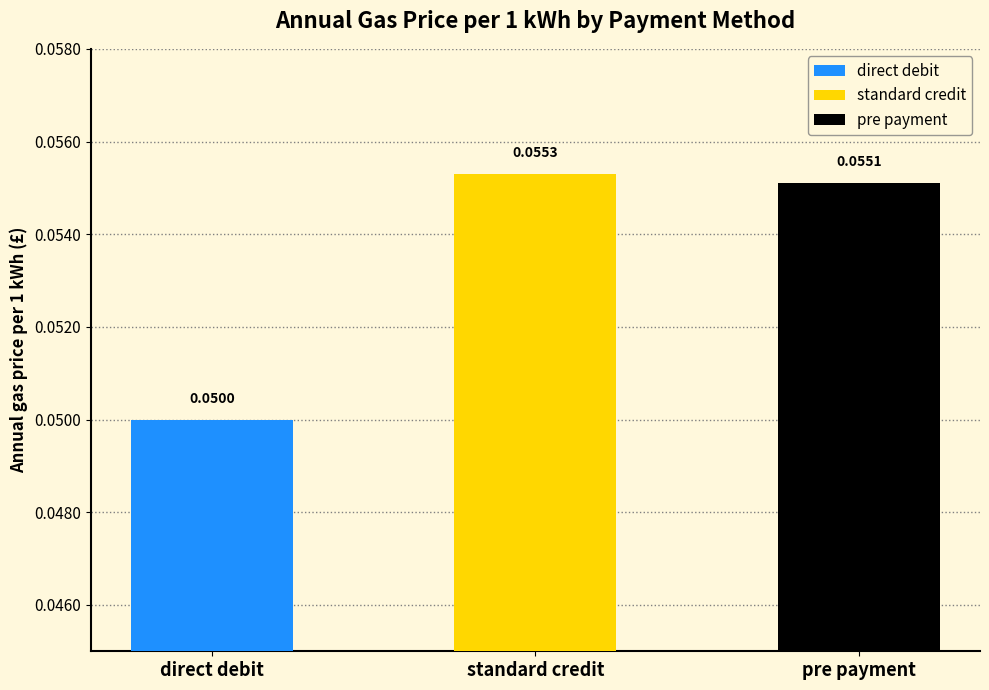

What is the approximate value at standard credit?

0.1